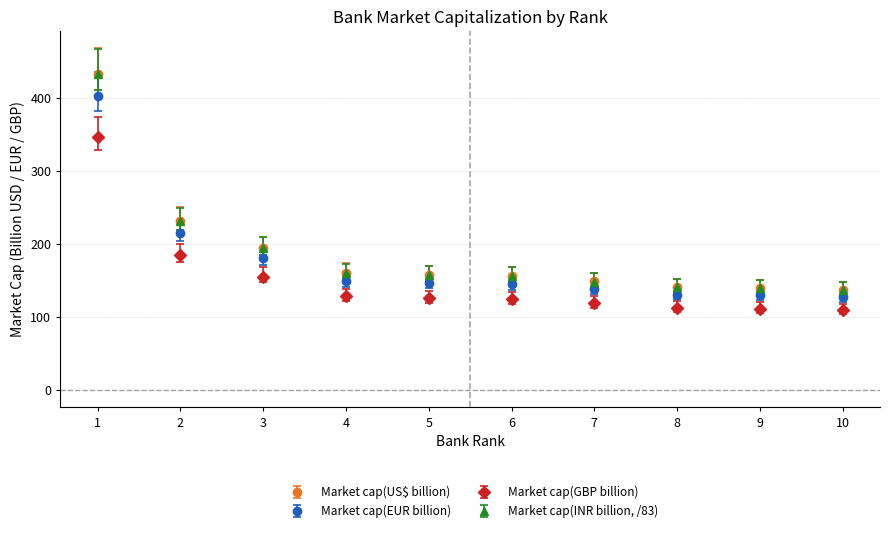

Between 2 and 4, which series saw the biggest shift?

Market cap(US$ billion)